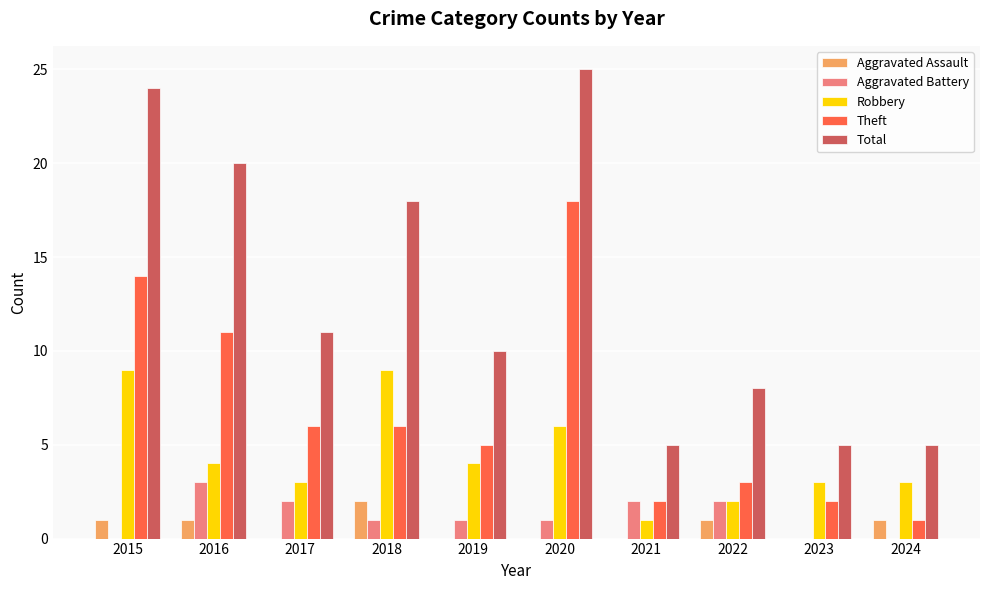

What is the maximum value shown in the chart?

25